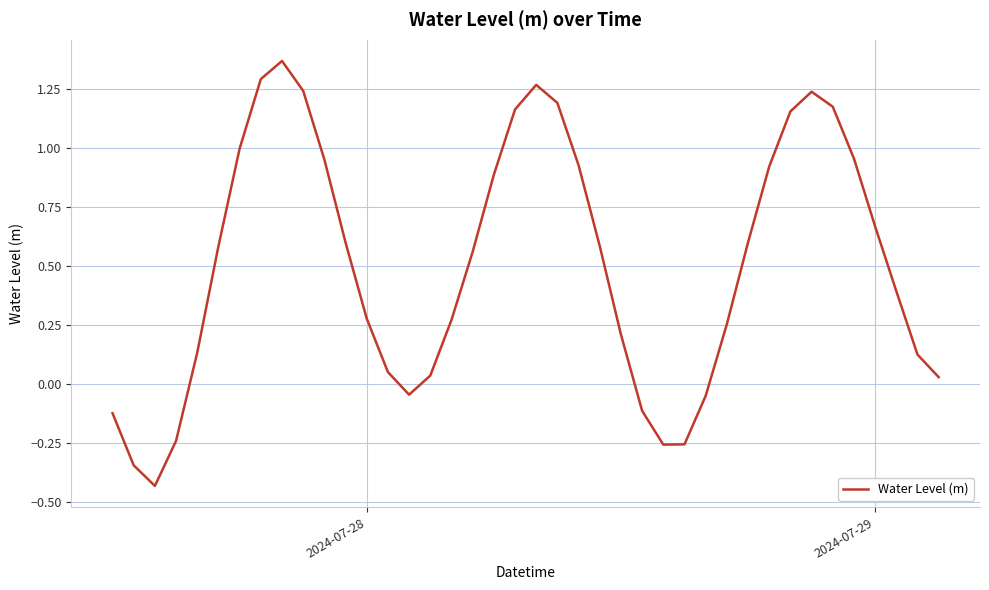

What is the difference between the maximum and minimum values?

1.8